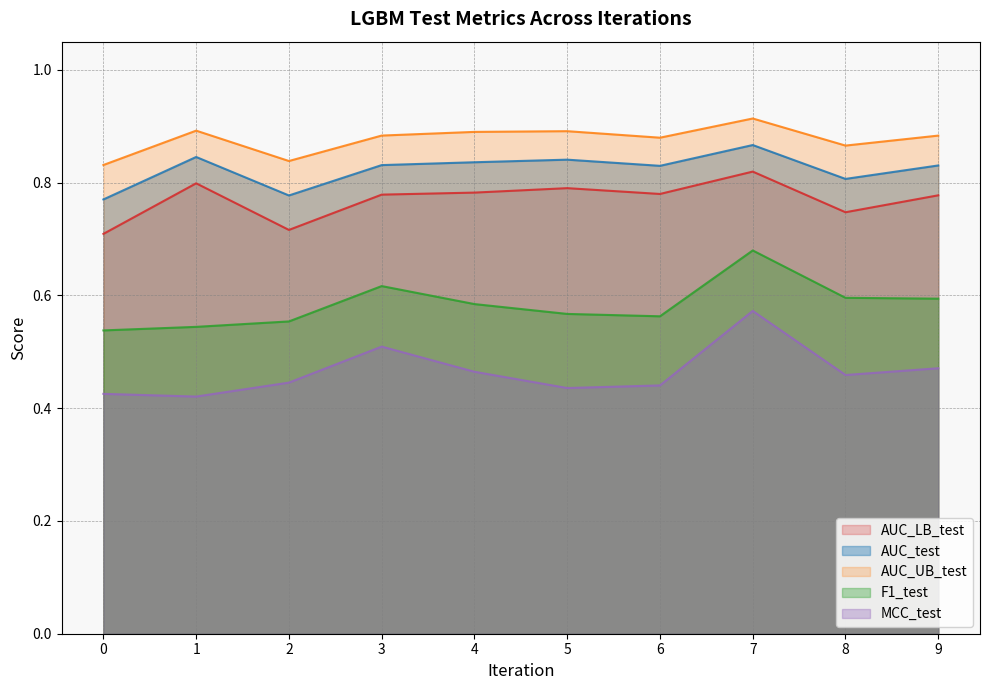

What is the maximum value for AUC_LB_test?

0.8